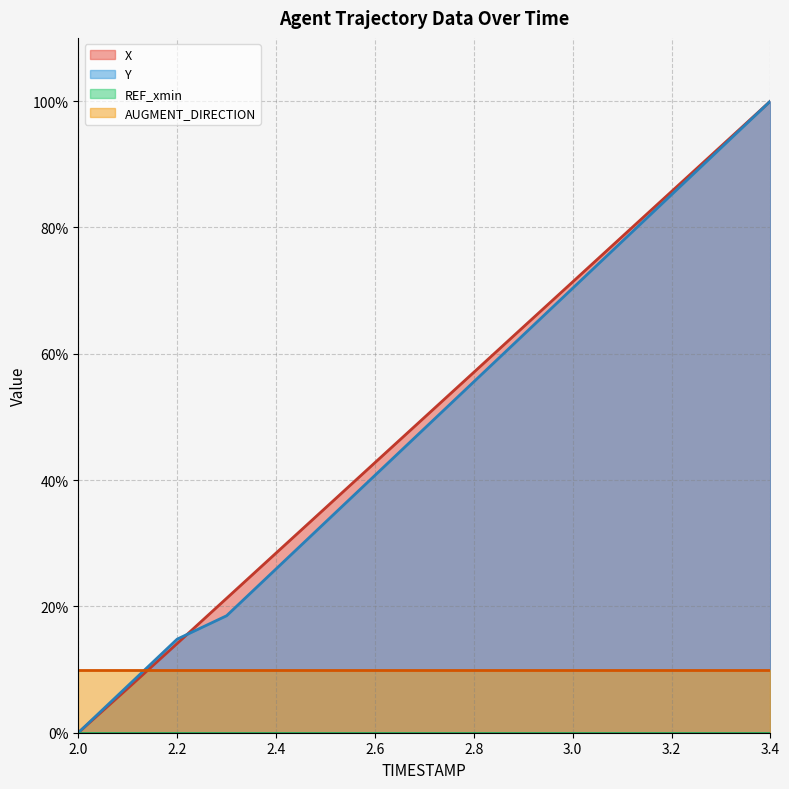

At how many categories does at least one series exceed 81?

3